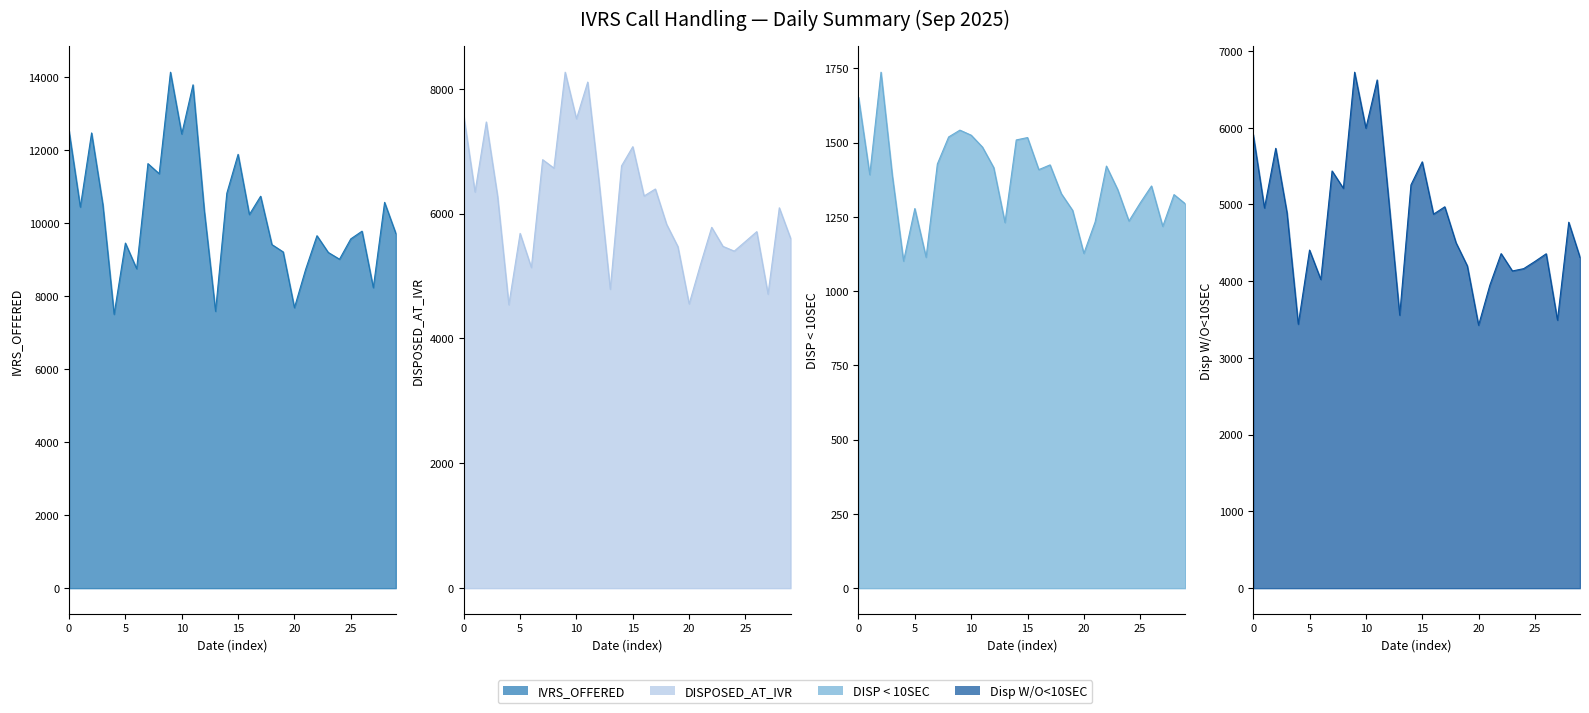

At which category is the sum across all series the highest?

2025-09-10